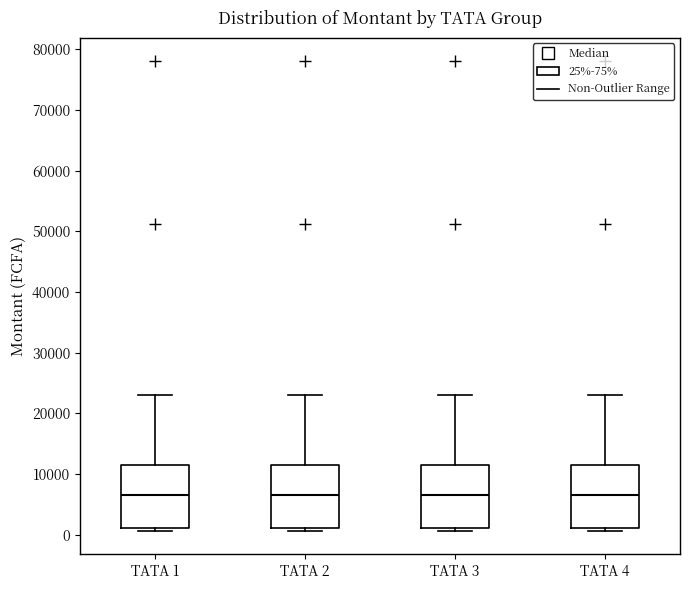

Reading left to right, read every box against the y-axis: the position of its median line, the range the box covers, and the ends of its whiskers. The values are not printed on the chart, so give them approximately, as read against the axis.

TATA 1: median 7000, box 1000 to 12000, whiskers 1000 (just below the box's lower edge) to 23000
TATA 2: median 7000, box 1000 to 12000, whiskers 1000 (just below the box's lower edge) to 23000
TATA 3: median 7000, box 1000 to 12000, whiskers 1000 (just below the box's lower edge) to 23000
TATA 4: median 7000, box 1000 to 12000, whiskers 1000 (just below the box's lower edge) to 23000